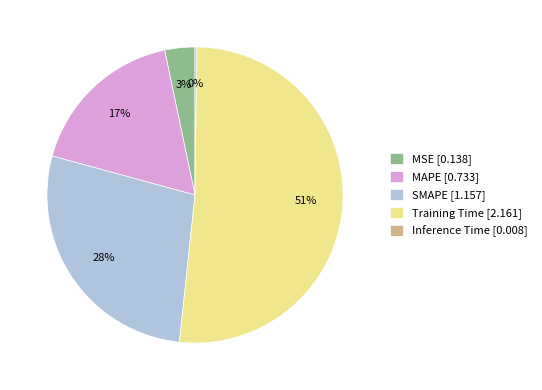

True or false: SMAPE [1.157] accounts for 18% of the total.

False